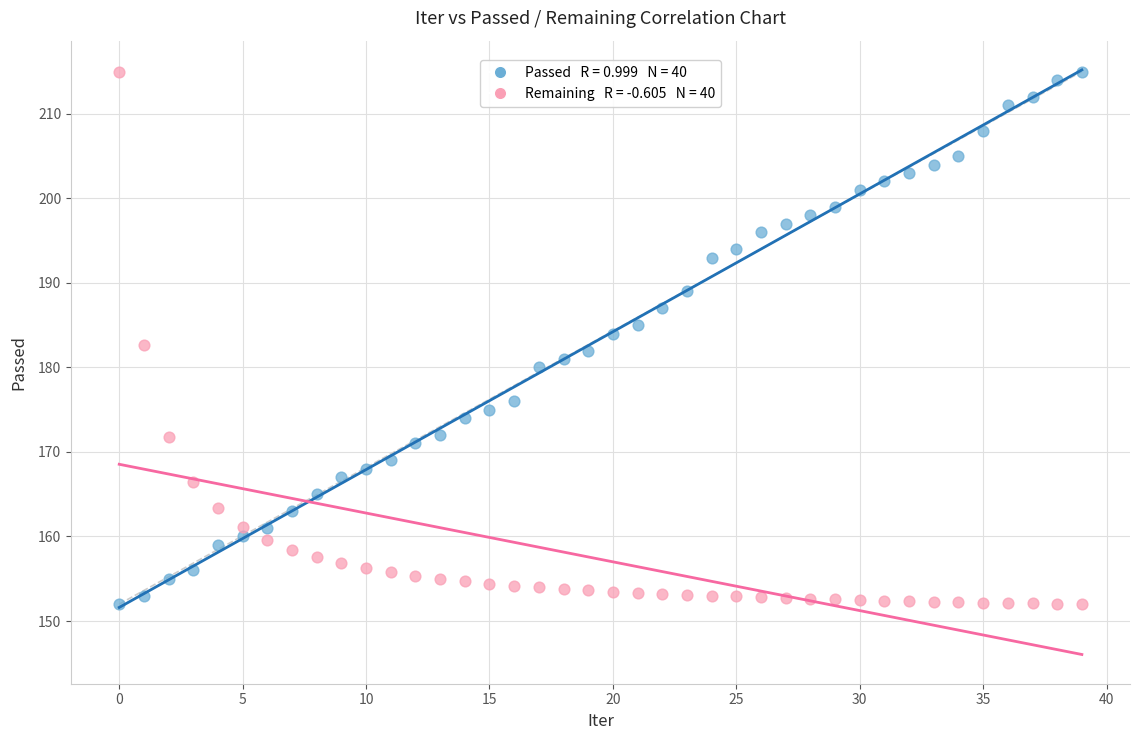

Across all data points, what is the range of Y values (max minus min)?

63.0